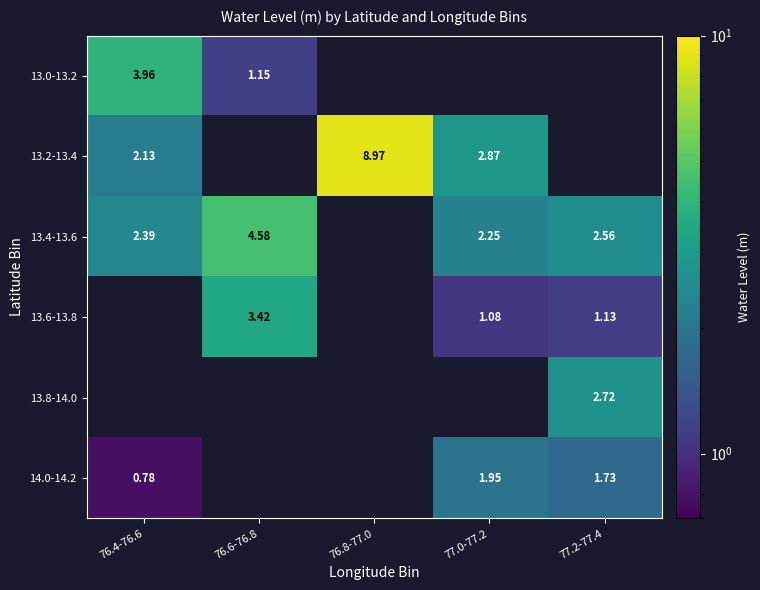

Is the value of 13.6-13.8 at 77.0-77.2 greater than the value of 13.8-14.0 at 77.2-77.4?

No